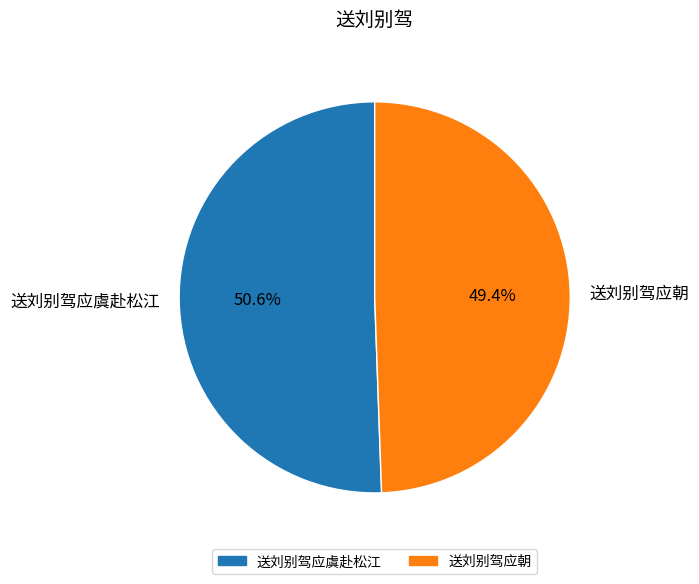

True or false: 送刘别驾应虞赴松江 accounts for 37% of the total.

False